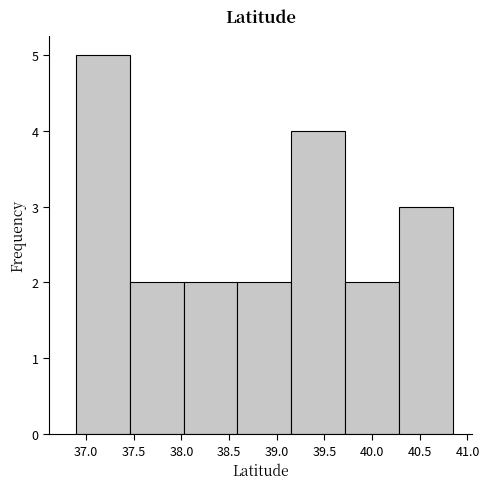

Reading left to right, transcribe this chart: for each bar, give the range it covers on the x-axis and its height. Neither the bar edges nor the heights are printed on the chart, so give them approximately, as read against the axes.

36.90 to 37.45: 5
37.45 to 38.00: 2
38.00 to 38.60: 2
38.60 to 39.15: 2
39.15 to 39.70: 4
39.70 to 40.30: 2
40.30 to 40.85: 3